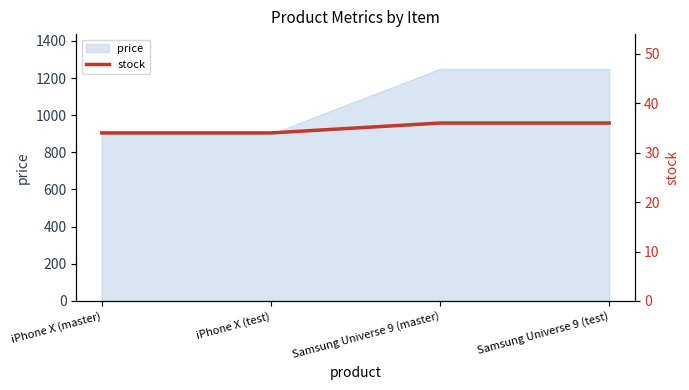

What position from the left is Samsung Universe 9 (master)?

3